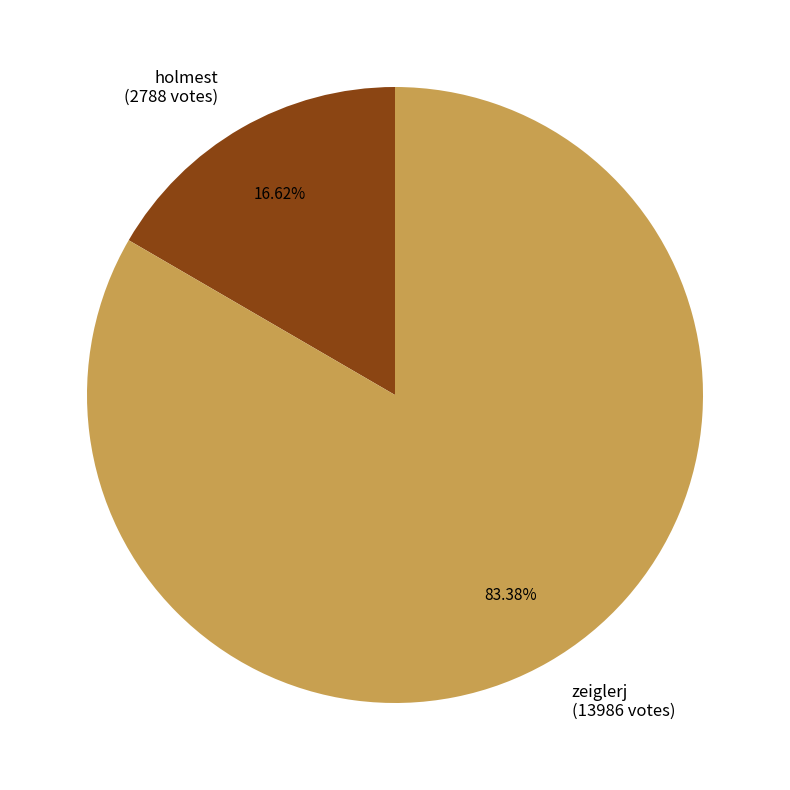

Rank the categories by value from highest to lowest.

zeiglerj, holmest